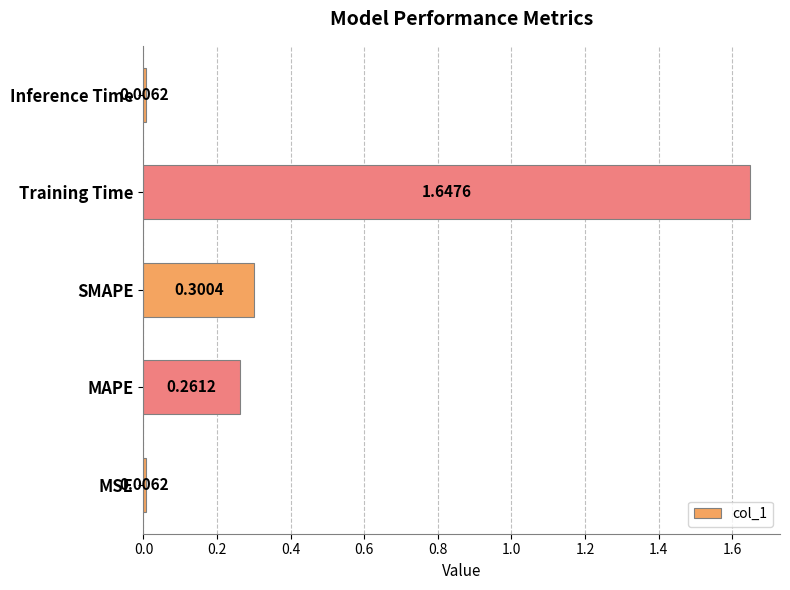

What is the change in value from MSE to SMAPE?

+0.3